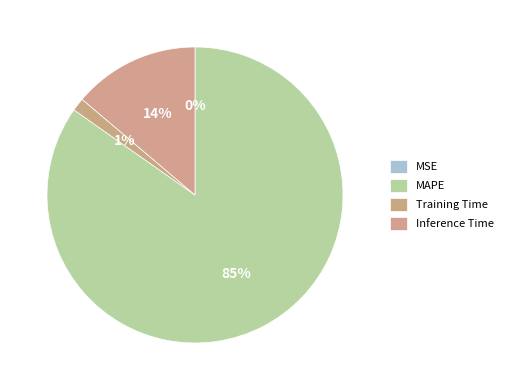

Is it true that Inference Time is 23% of the pie?

False